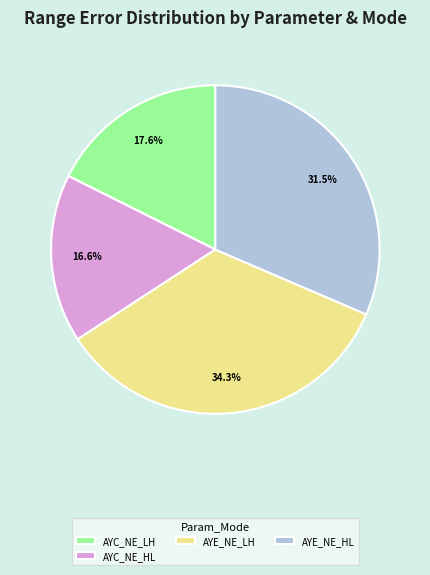

Which slice is the smallest?

AYC_NE_HL